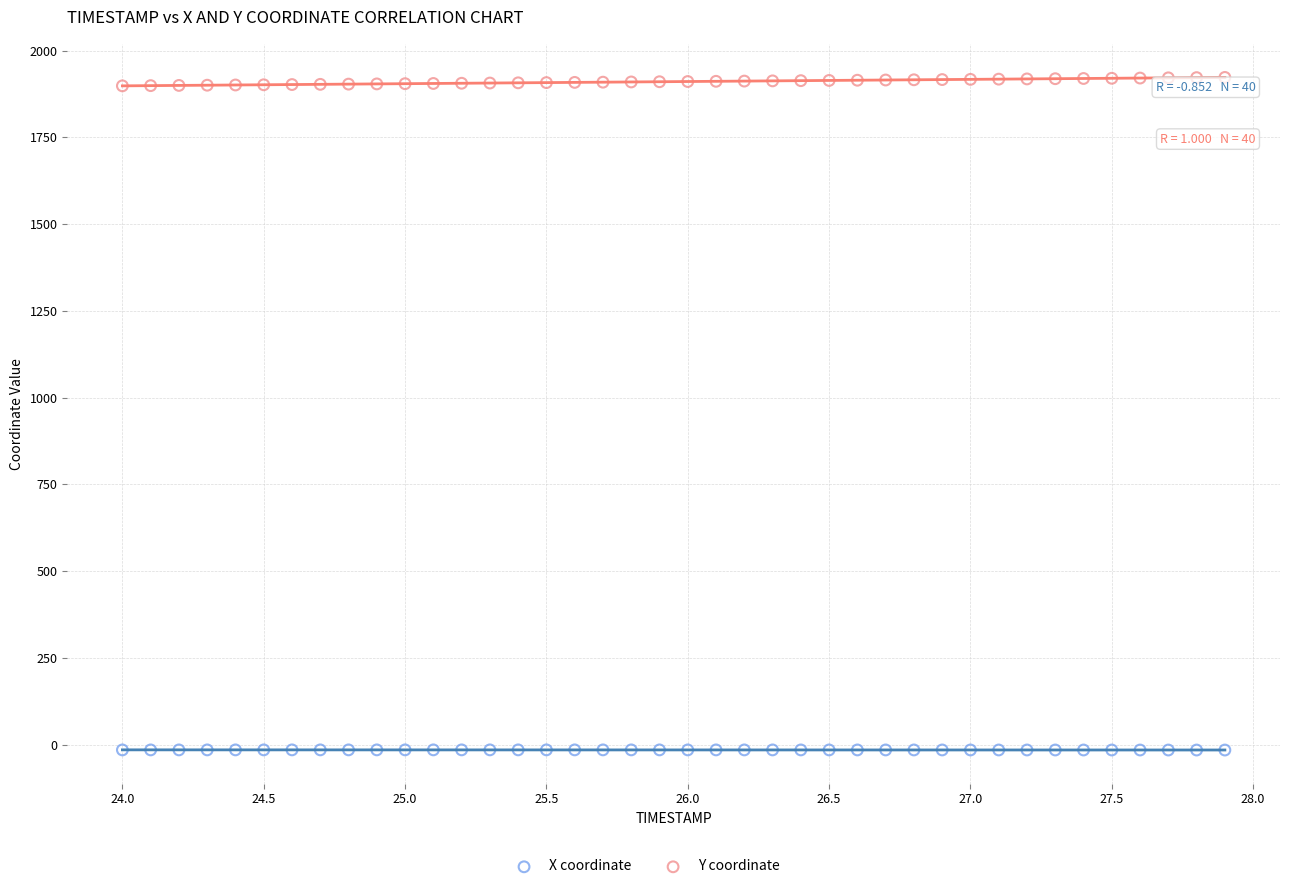

Which series contains the highest Y value?

Y coordinate